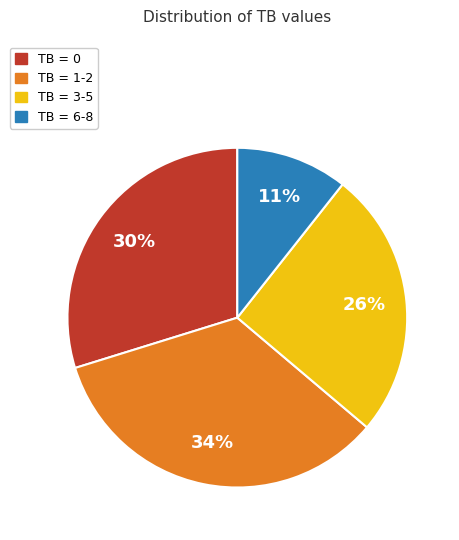

Which slice is the largest?

TB = 1-2